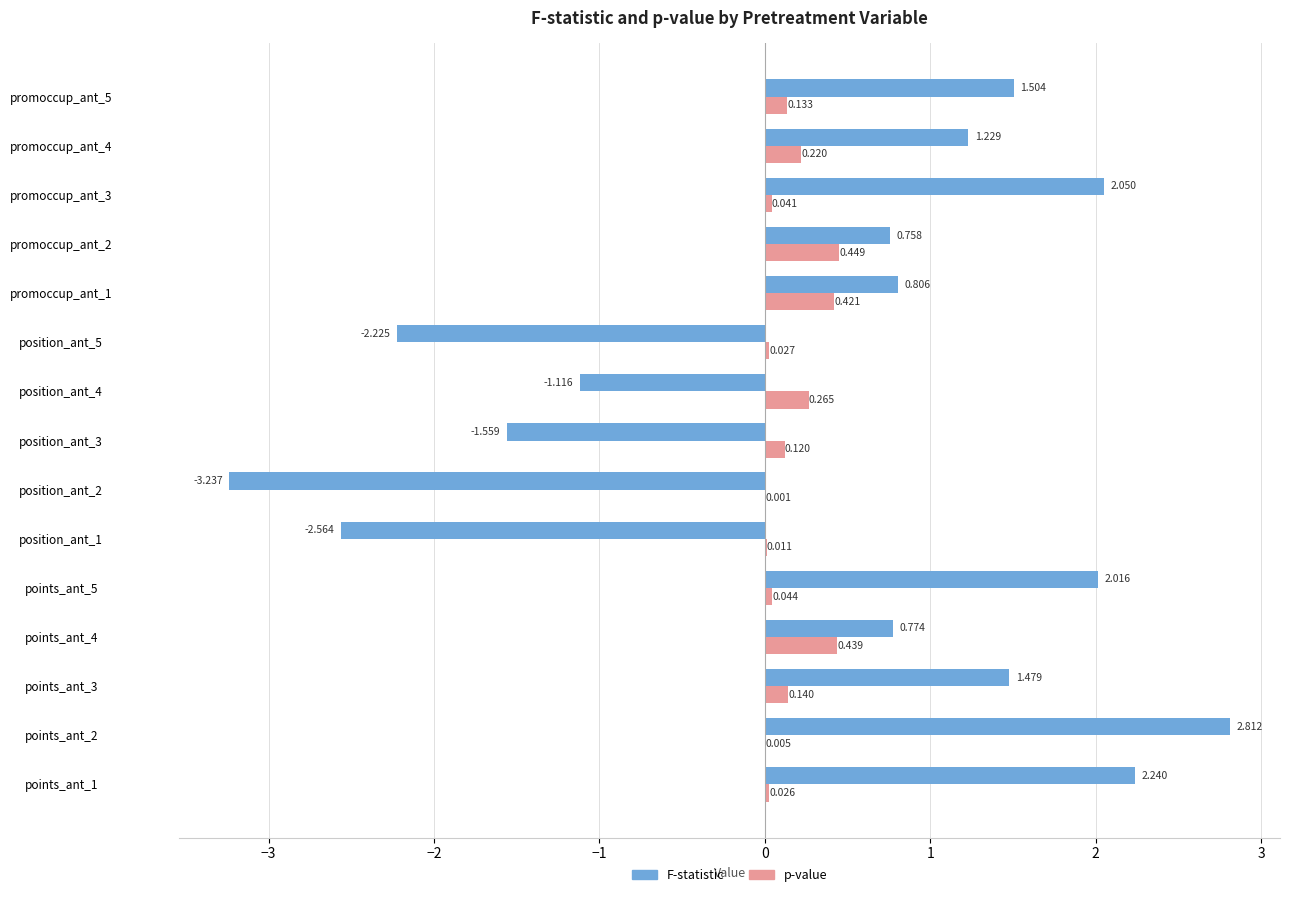

Reading left to right, extract all data points from this chart.

F: 2.2	2.8	1.5	0.8	2.0	-2.6	-3.2	-1.6	-1.1	-2.2	0.8	0.8	2.0	1.2	1.5
p-val: 0.0	0.0	0.1	0.4	0.0	0.0	0.0	0.1	0.3	0.0	0.4	0.4	0.0	0.2	0.1